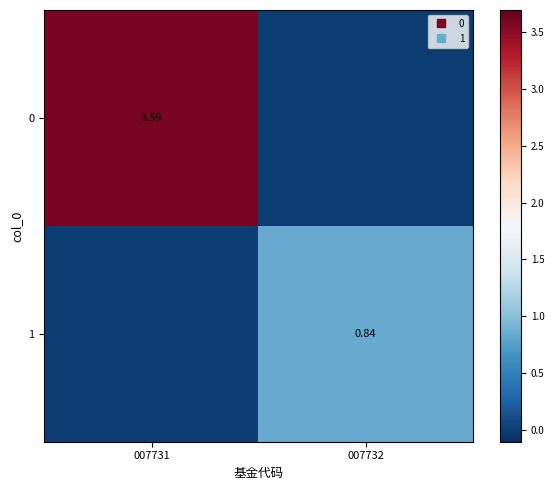

At which label is 1 closest to 0?

007731